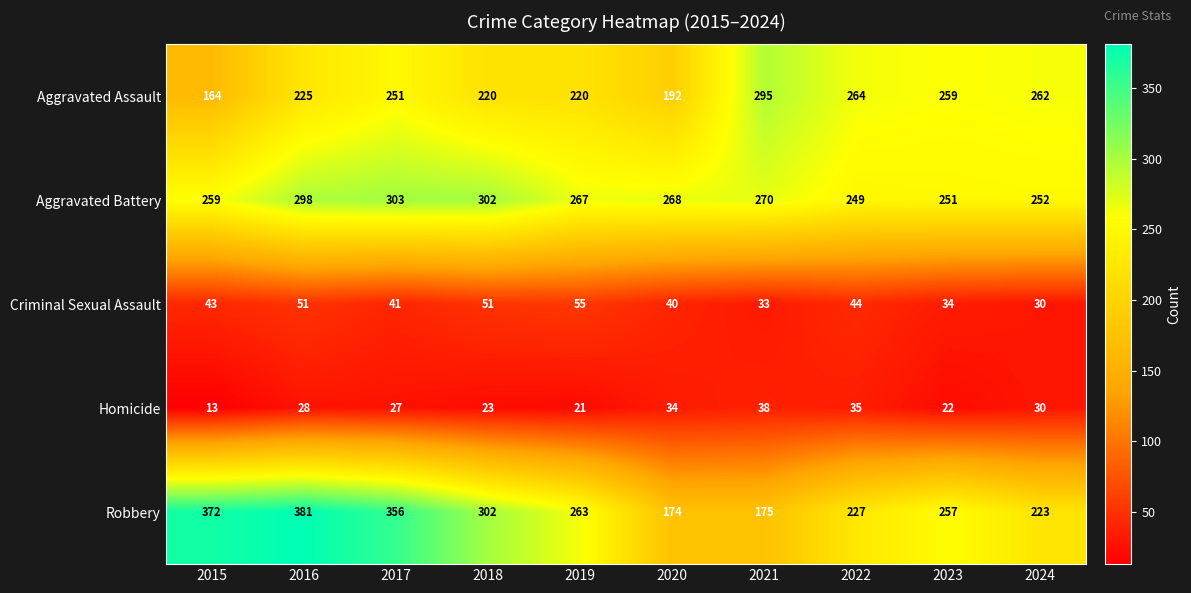

What is the total value across all series at 2021?

811